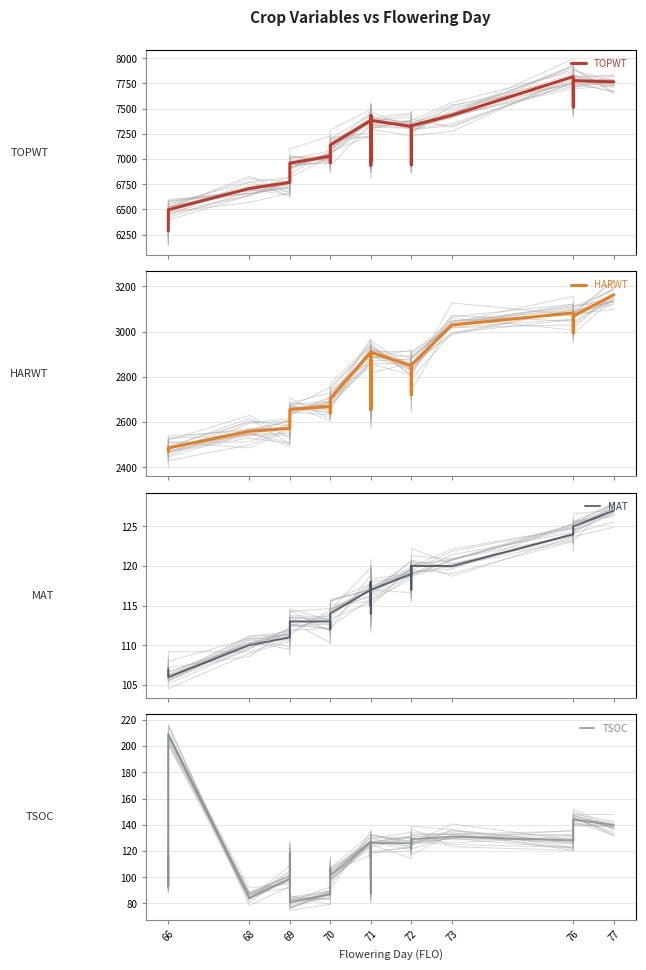

What are all the series names shown in the legend?

TOPWT, HARWT, MAT, TSOC